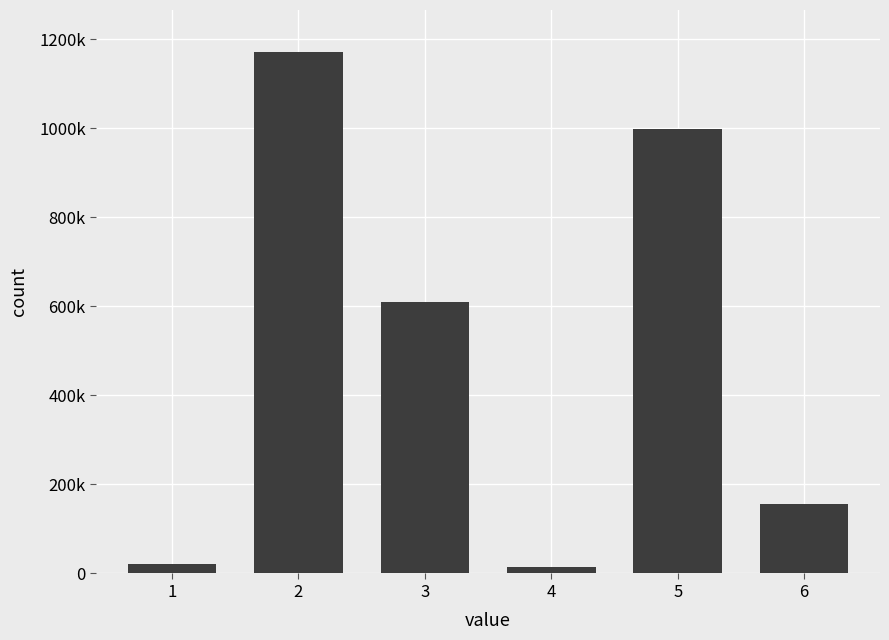

Are the bars horizontal?

No